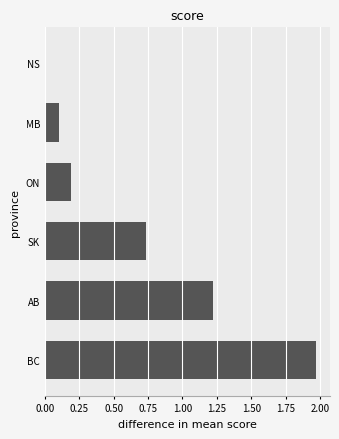

True or false: the data shows 3.5 at BC.

False